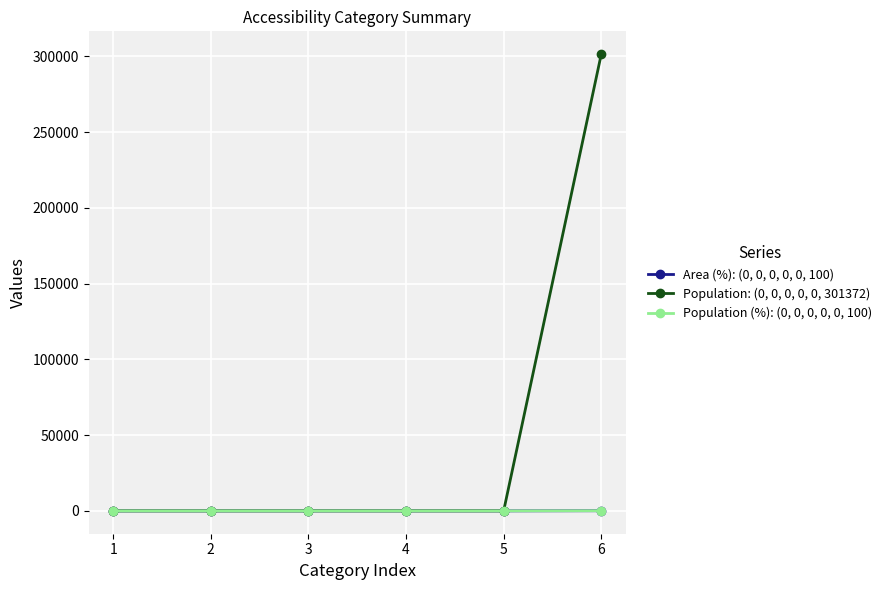

Does the chart have visible grid lines?

Yes